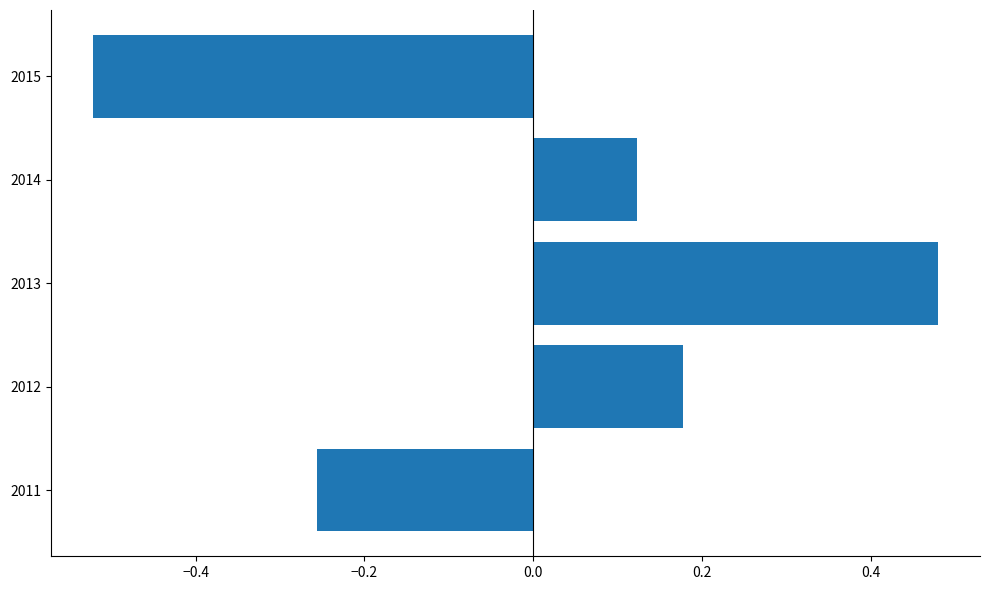

Does the chart contain any negative values?

Yes